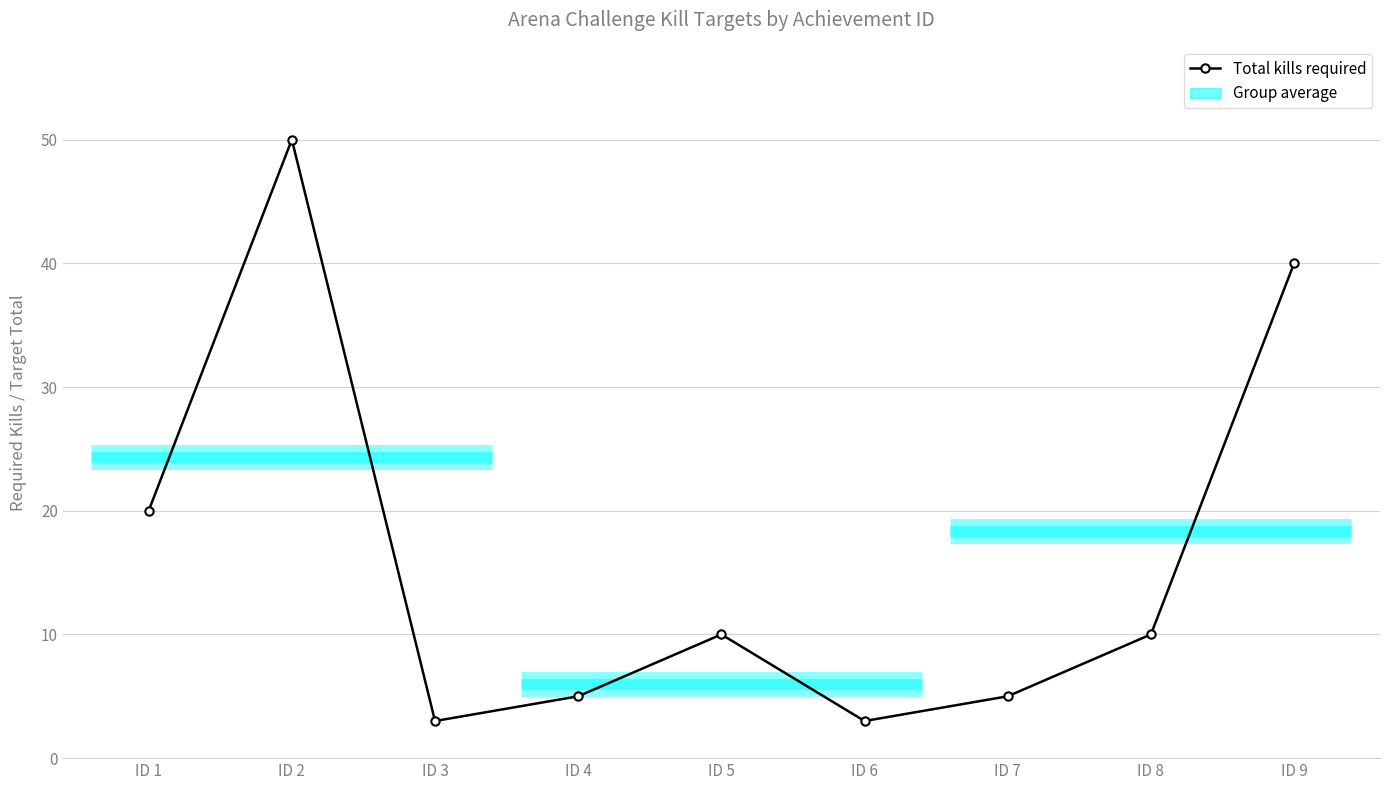

Reading left to right, extract all data points from this chart.

20	50	3	5	10	3	5	10	40